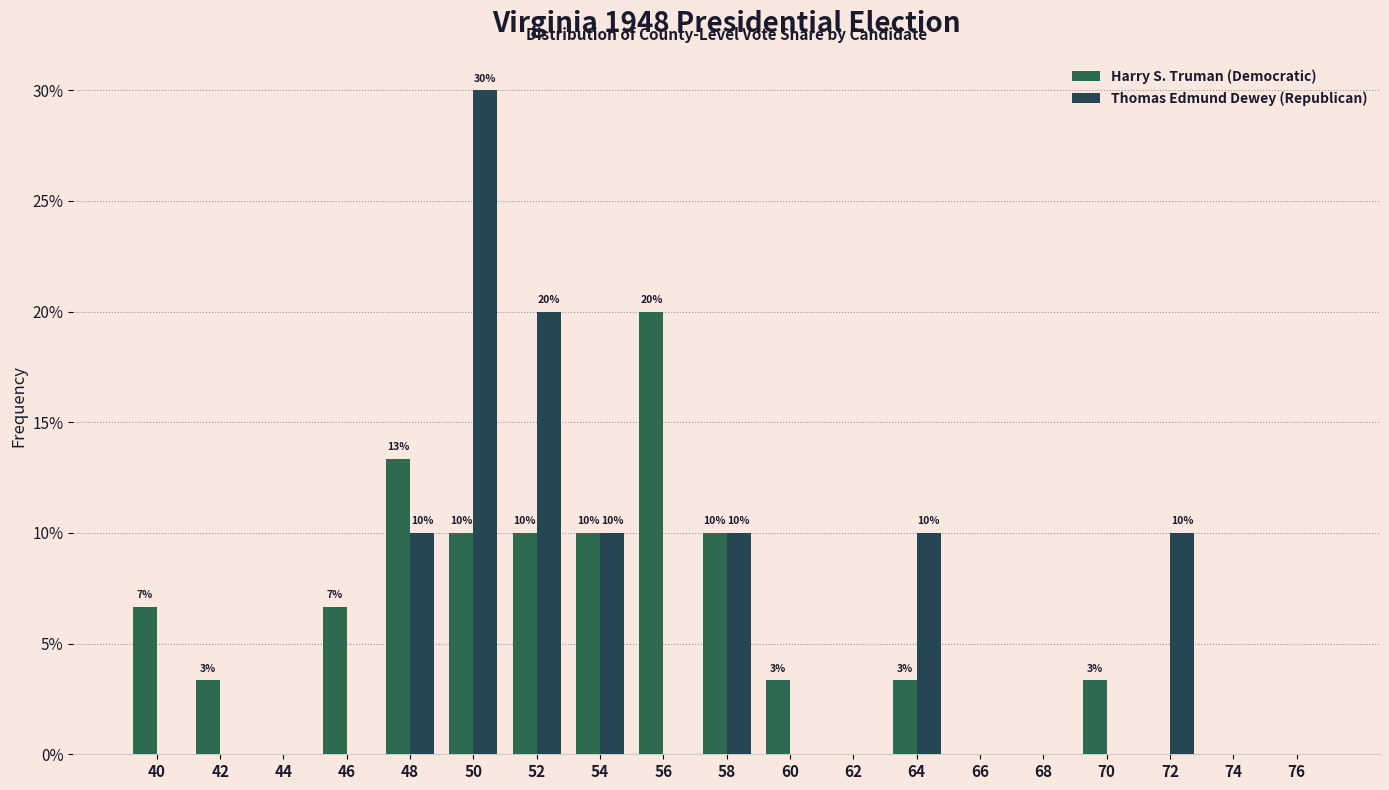

Are the bars horizontal?

No